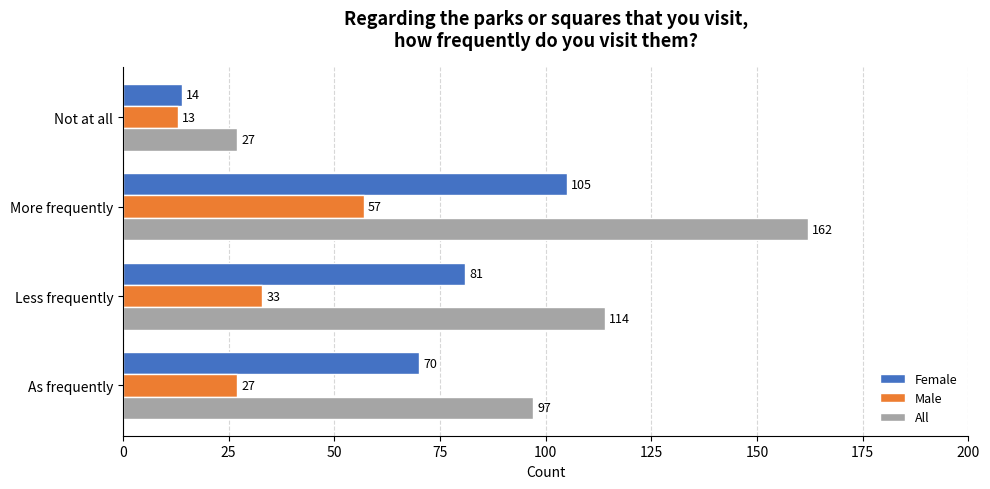

What is the total value across all series at Less frequently?

228